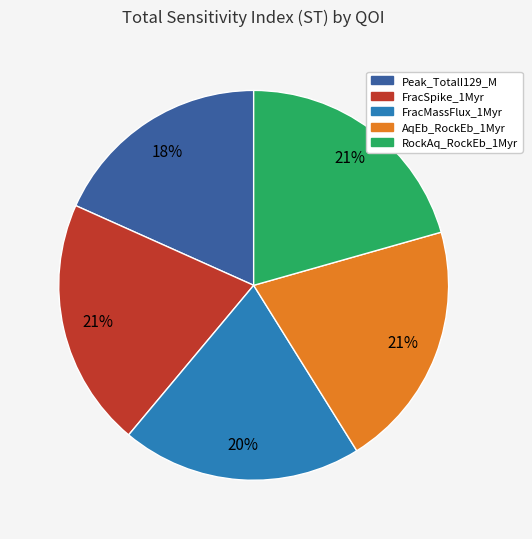

To the nearest percent, what is the average slice percentage?

20%